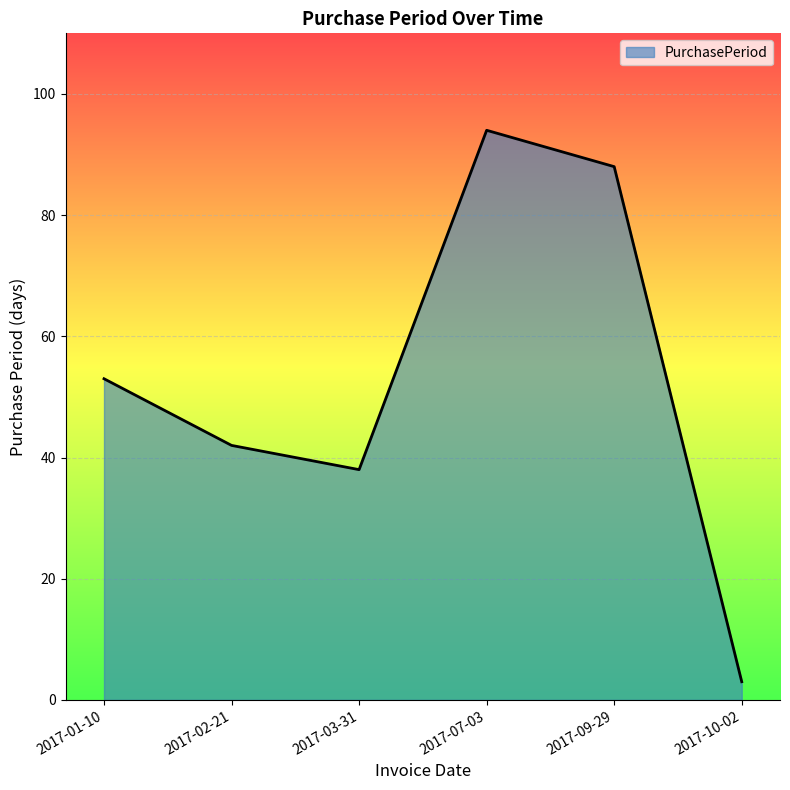

How many interior local valleys (lower than both neighbors) does the data have?

1